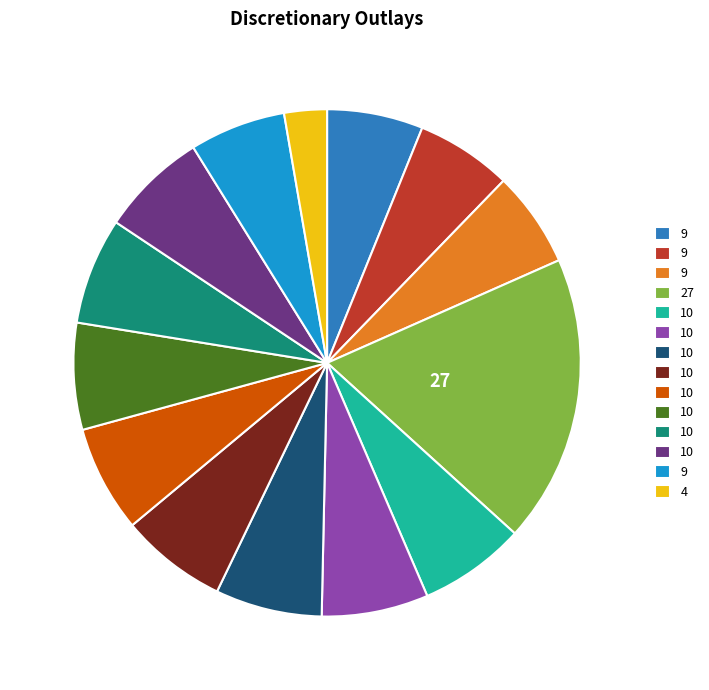

Does any single category account for the majority?

No